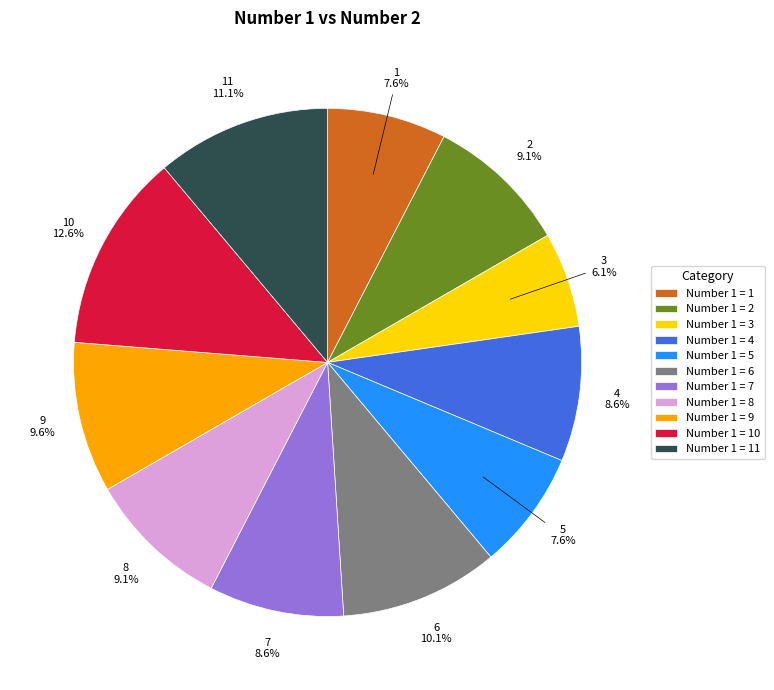

What is the ratio of the value at 6 to the value at 9?

1.1